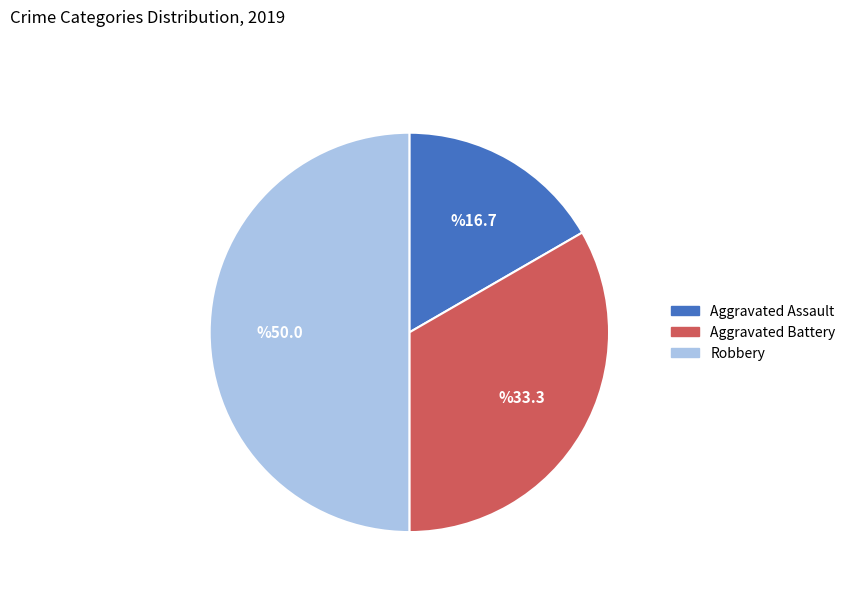

Which slice is the smallest?

Aggravated Assault